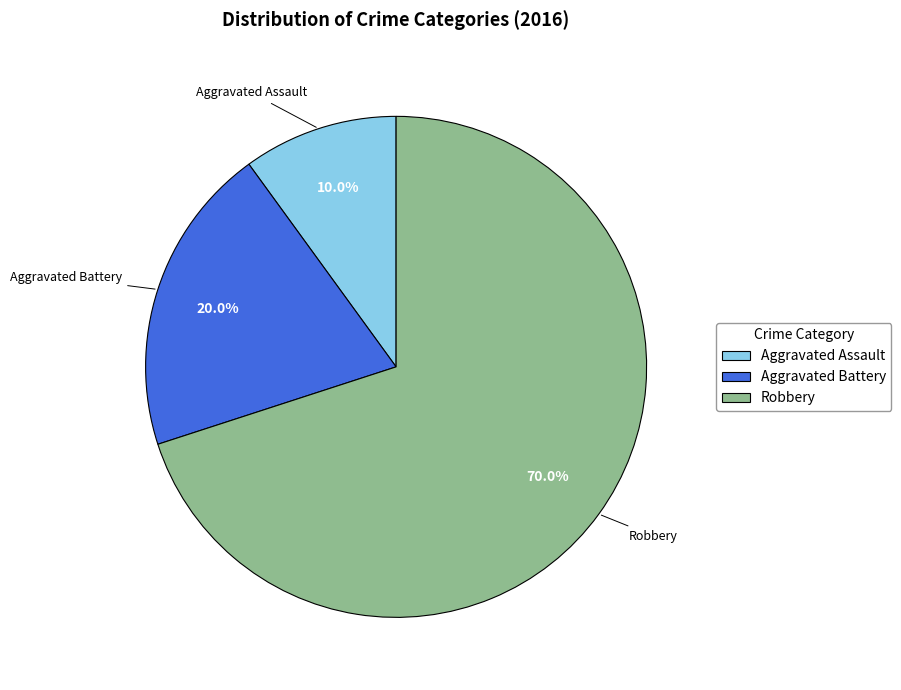

Approximately how many times larger is the value at Aggravated Battery compared to Robbery?

0.3